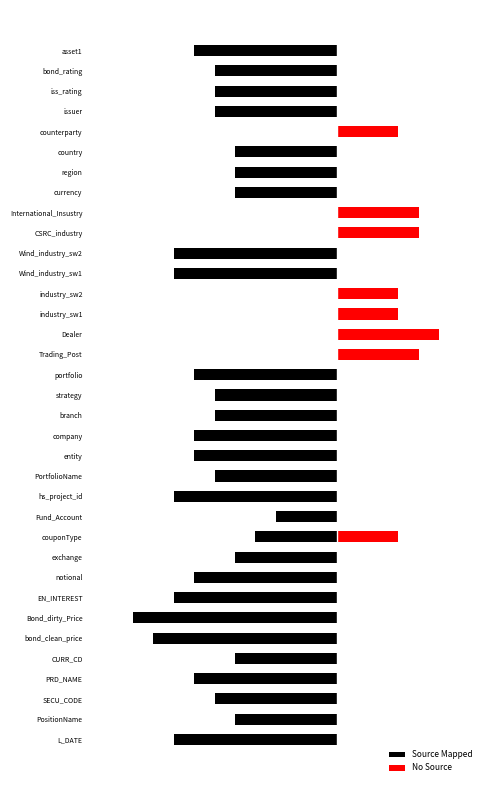

At how many categories does at least one series exceed -1?

35